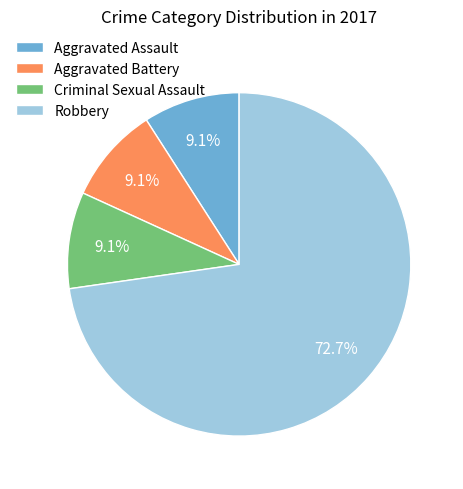

Does any single category account for the majority?

Yes